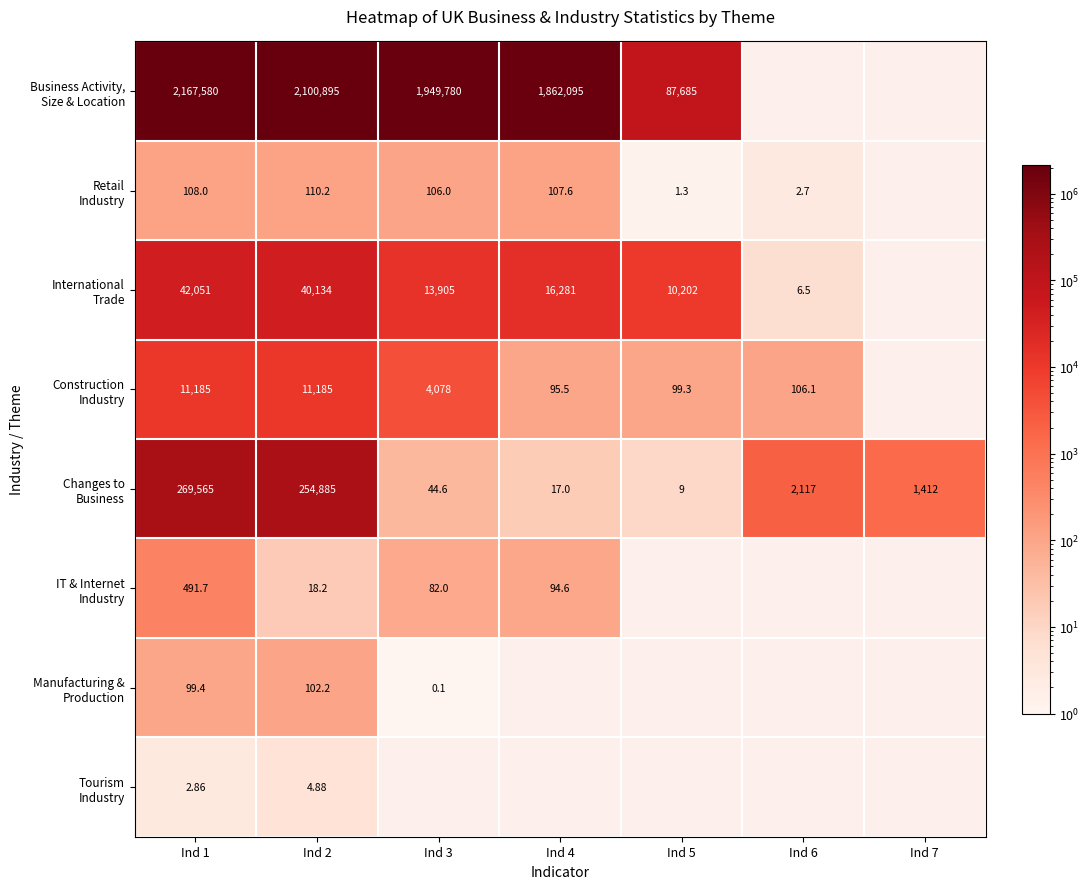

Which has a higher value, Ind 1 or Ind 3?

Ind 1